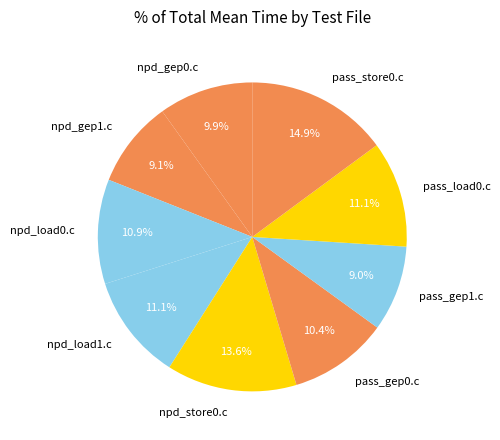

Is there a majority slice in this chart?

No